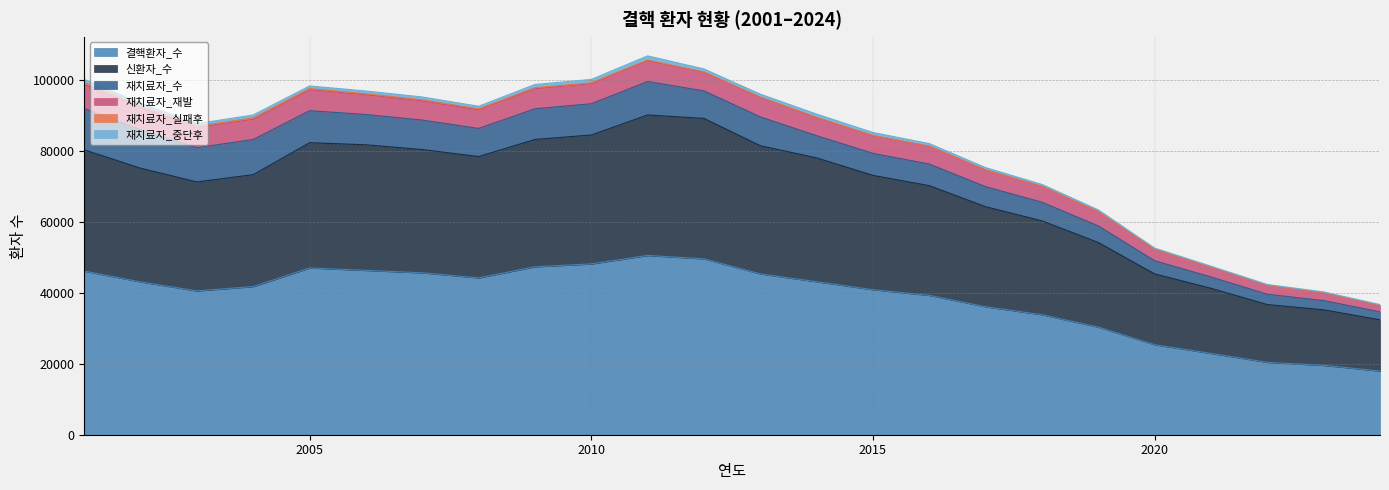

The value of 재치료자_중단후 at 2010 is 1552. True or false?

False